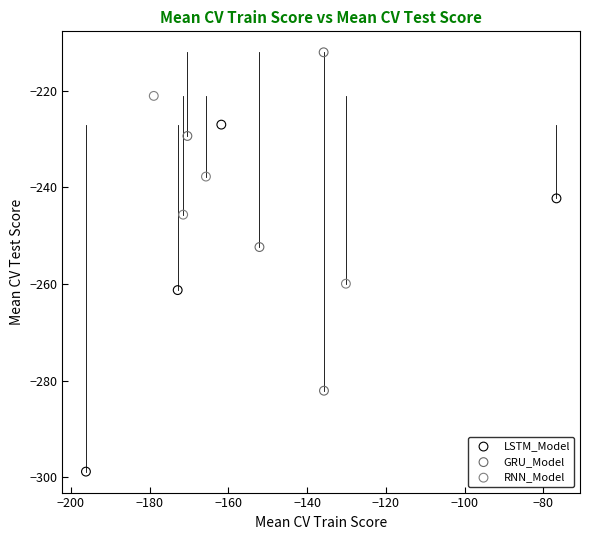

Which series contains the lowest Y value?

LSTM_Model